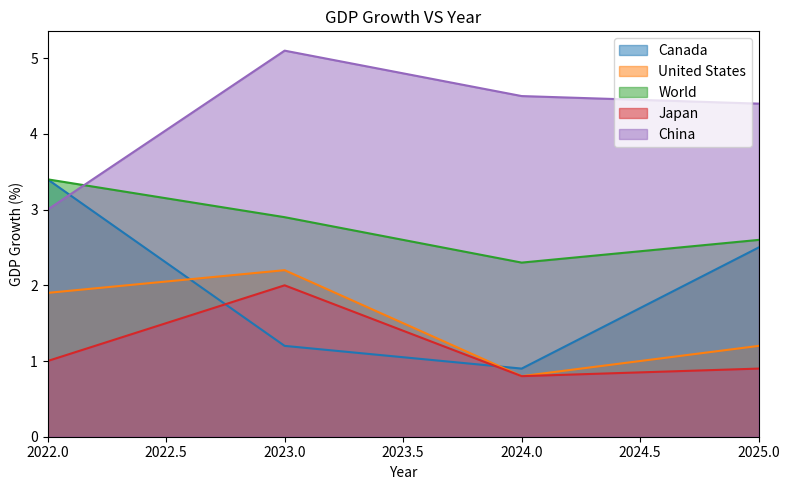

Rank the series at 2024 from lowest to highest value.

United States, Japan, Canada, World, China